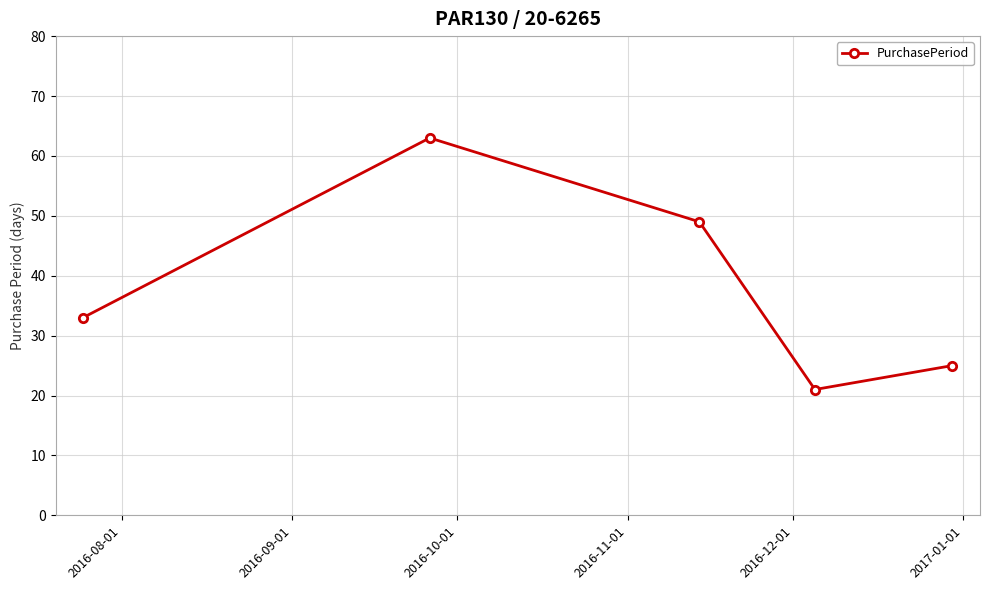

What is the sum of all values?

191